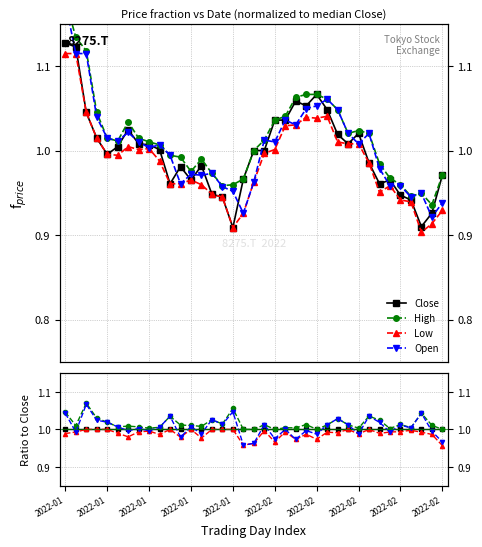

Count the number of data series in this chart.

4